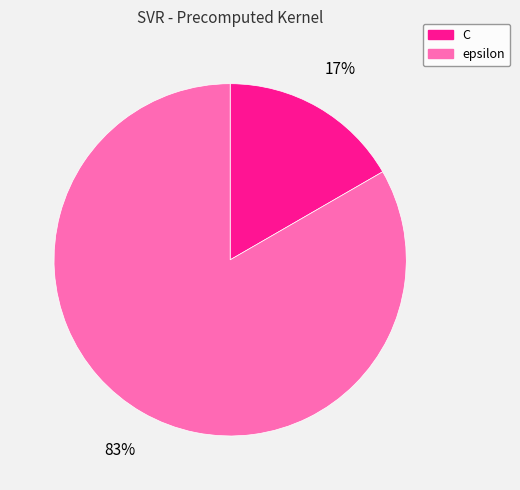

Which has a higher value, C or epsilon?

epsilon